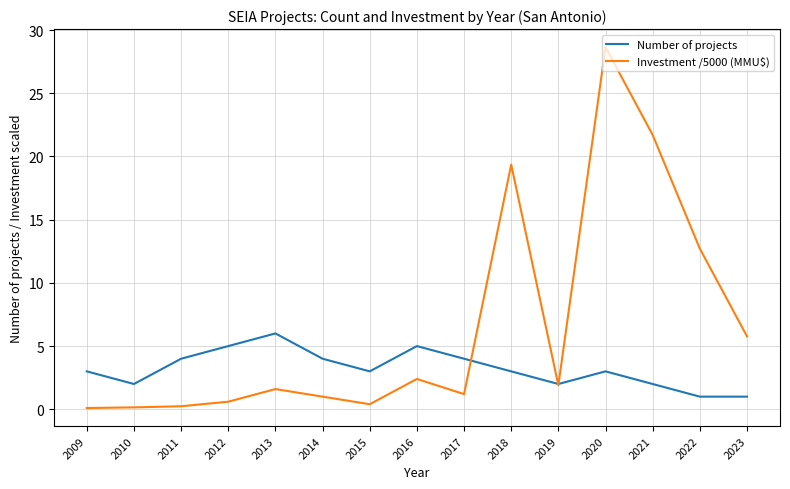

Where is Investment /5000 (MMU$) nearest to the value 14?

2022